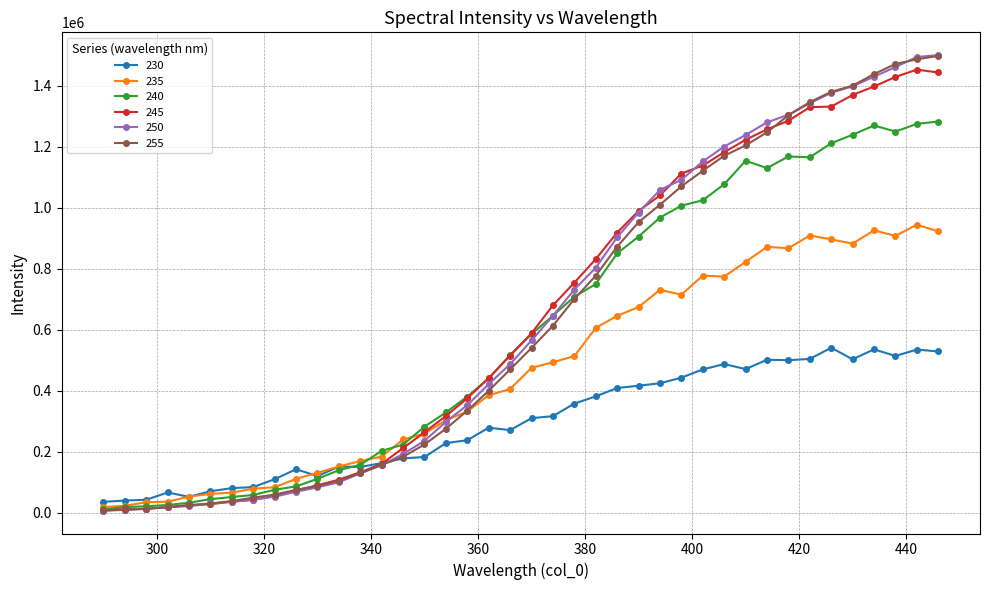

What is the value of the 240 point at the 14th from the left?

203160.7